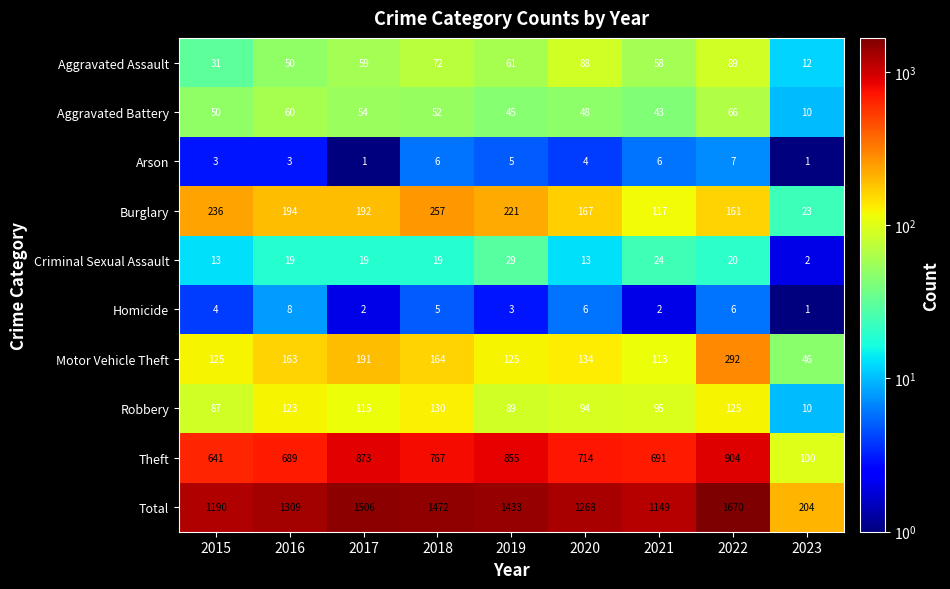

What is the total value across all series at 2018?

2944